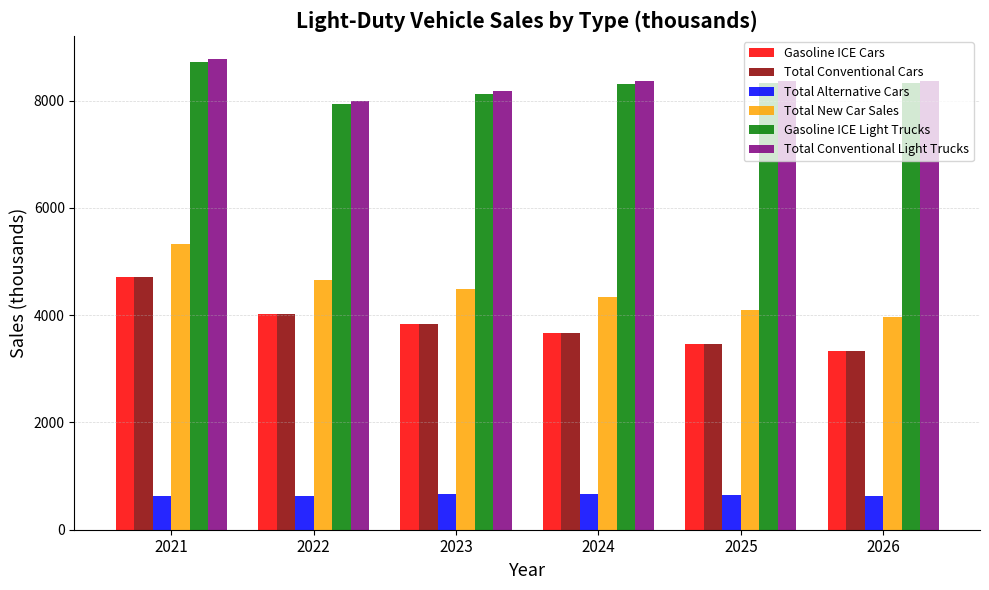

At how many categories does at least one series exceed 2569?

6